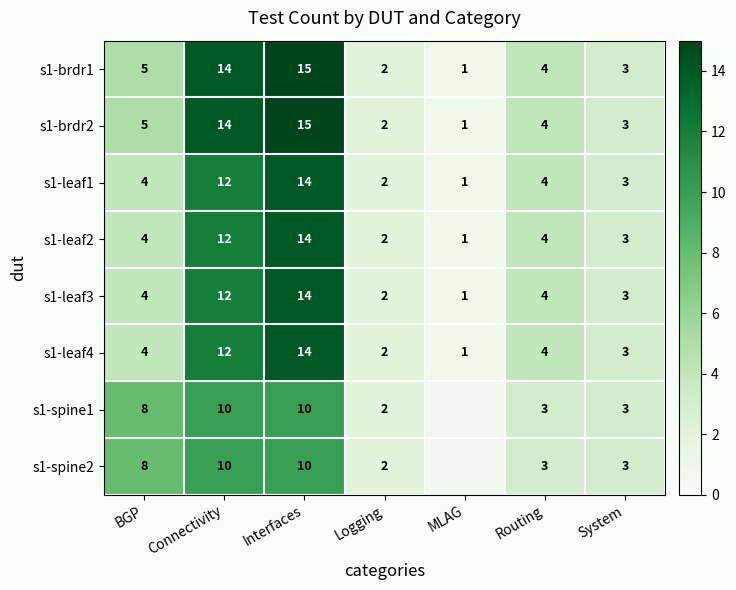

What is the total value across all series at Logging?

16